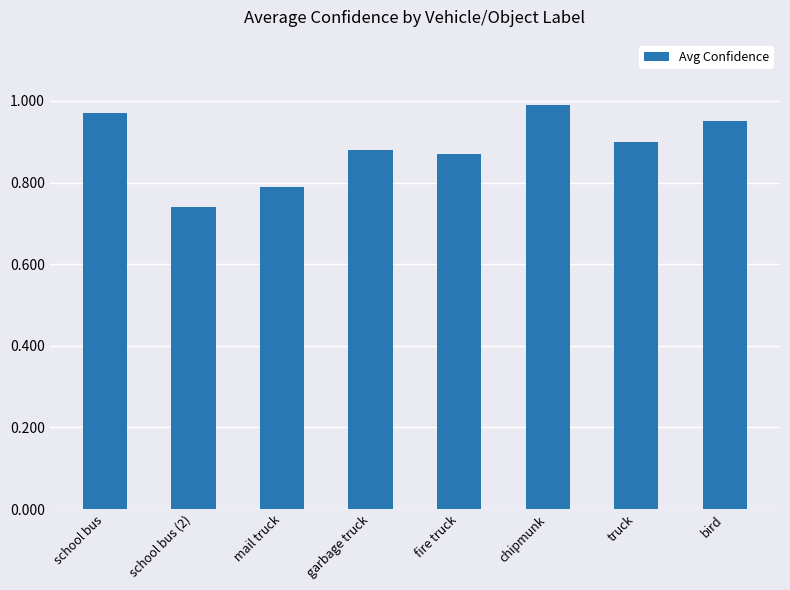

What is the difference between the values at garbage truck and mail truck?

0.1